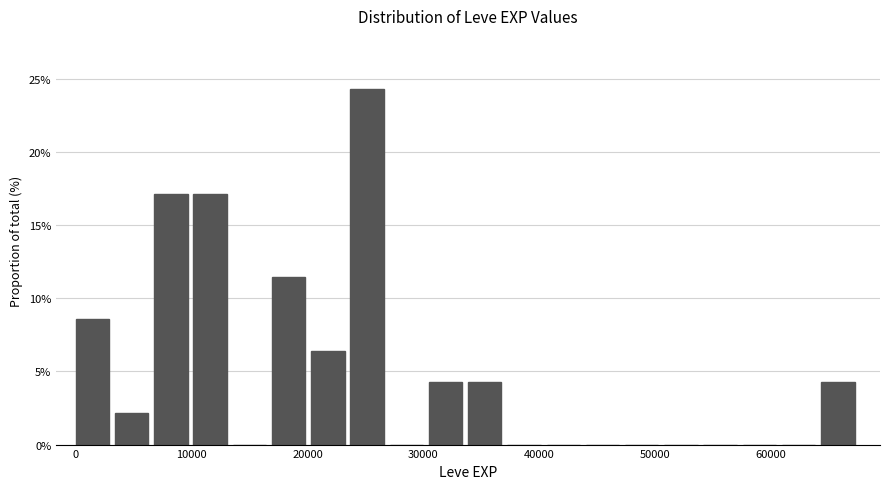

Read against the x-axis, roughly where is the centre of the tallest bar?

25000